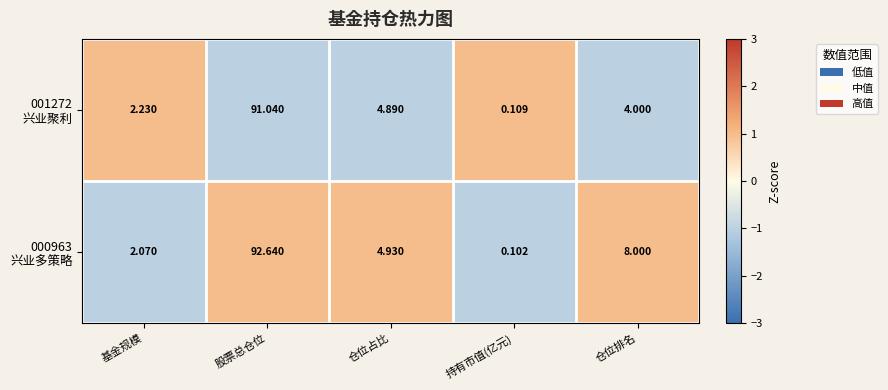

Which label corresponds to the smallest value in the chart?

持有市值(亿元)